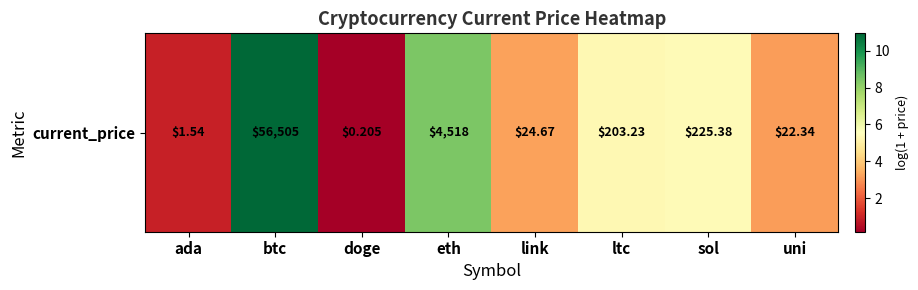

Rank the categories by value from lowest to highest.

doge, ada, uni, link, ltc, sol, eth, btc